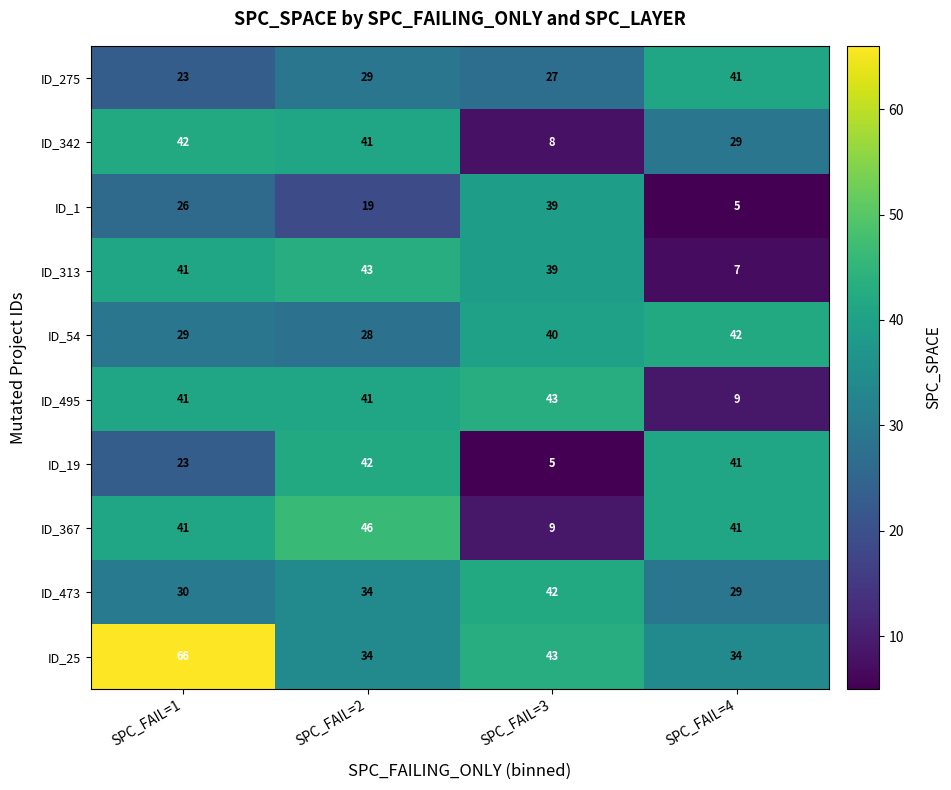

What is the average value of the ID_275 series?

30